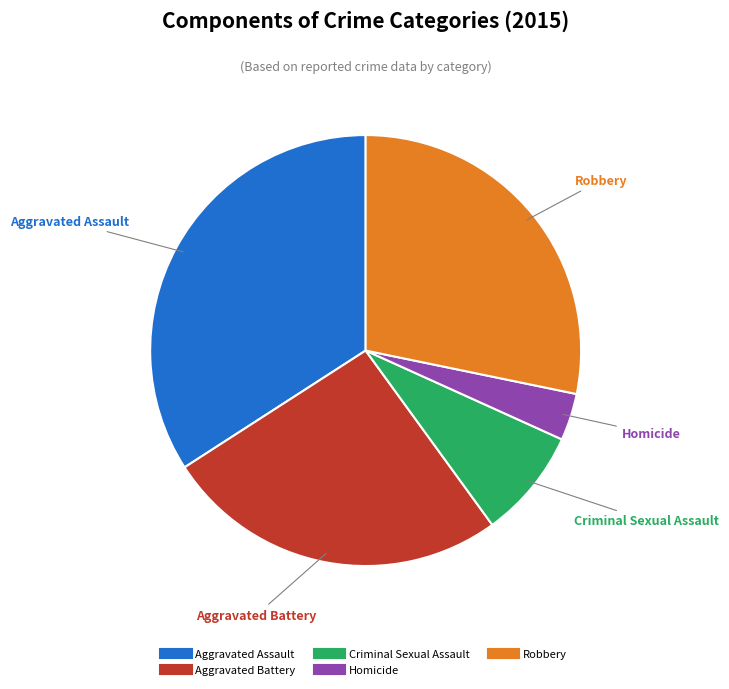

Does Aggravated Assault represent more than half of the total?

No